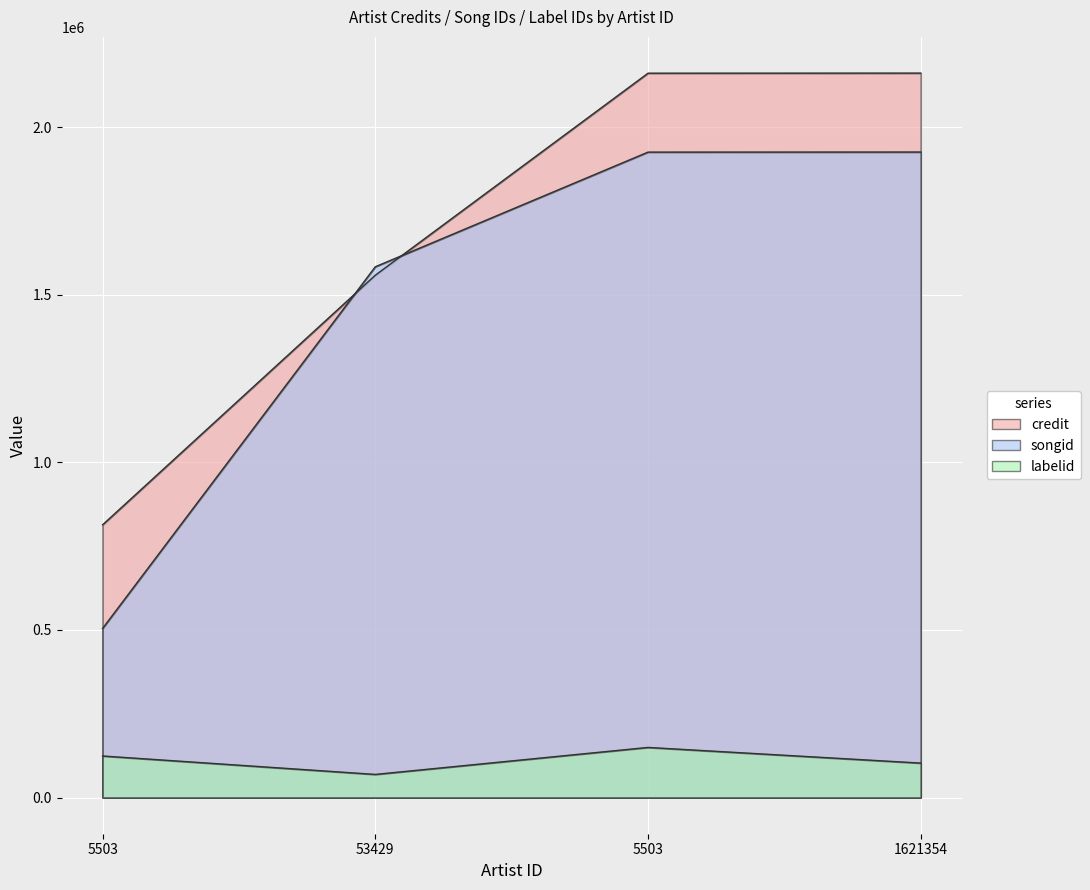

At how many categories does at least one series exceed 1688589?

2